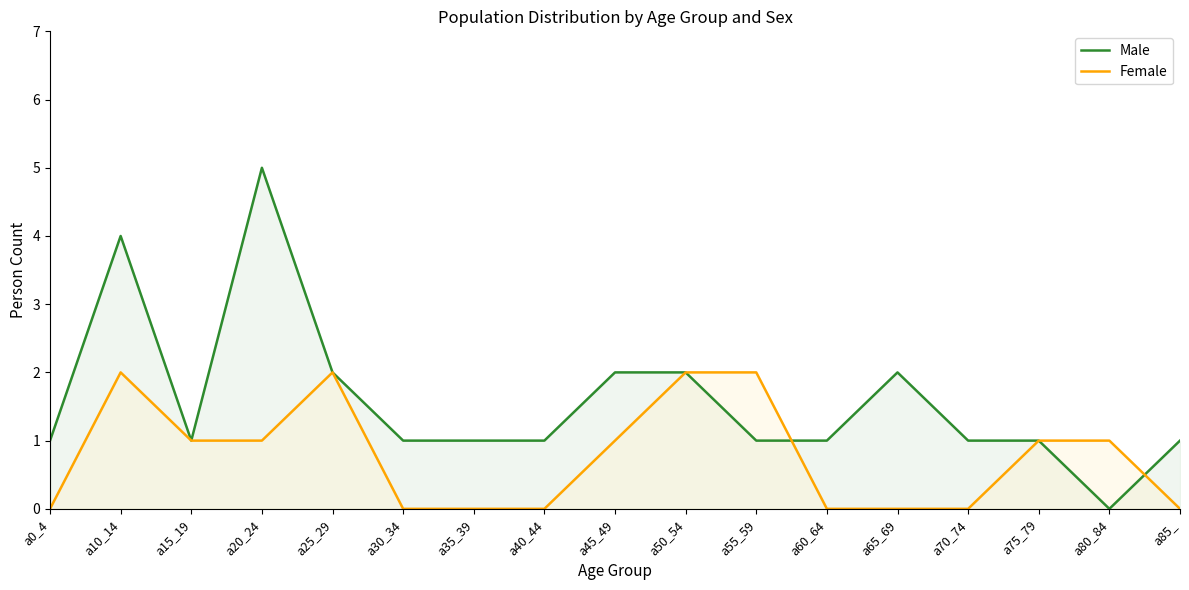

What is the sum of the Male values at a65_69 and a60_64?

3